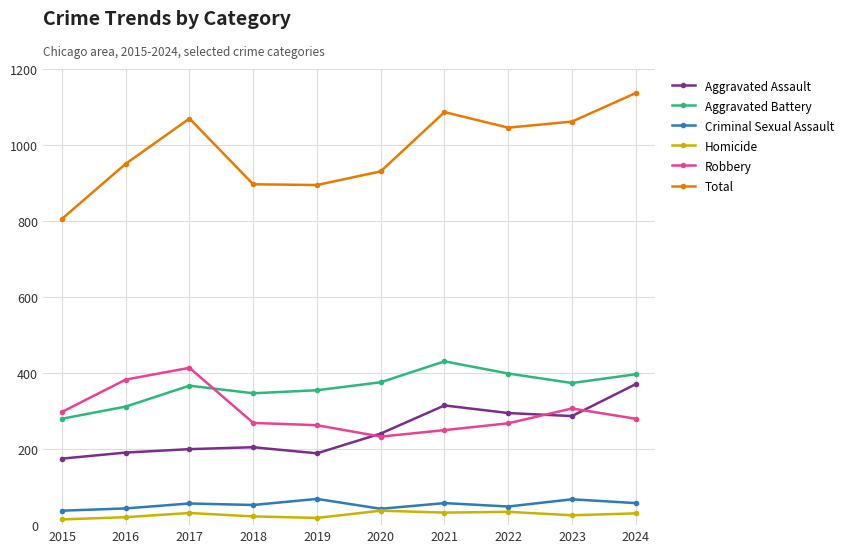

Count the number of categories in the chart.

10